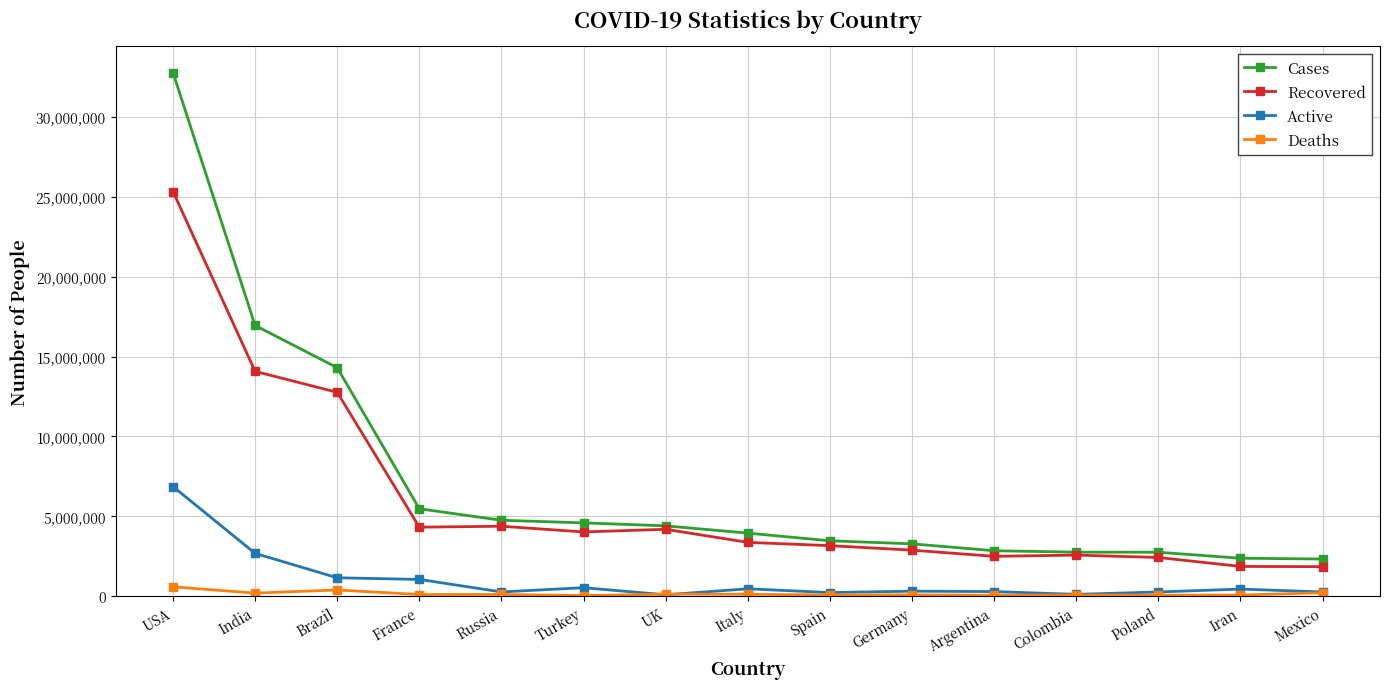

What is the difference between the maximum and minimum values in the Active series?

6777300